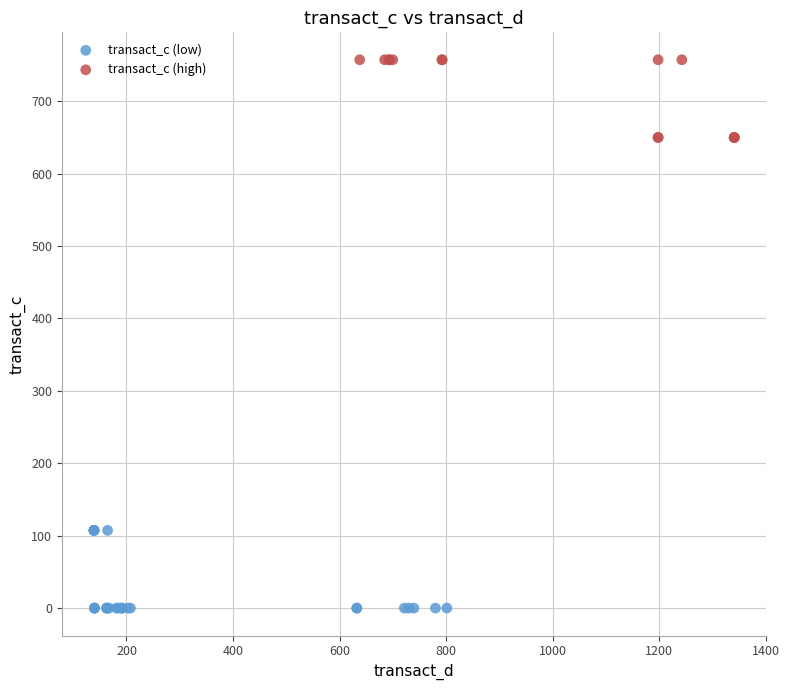

Which series reaches the maximum Y coordinate?

transact_c (high)